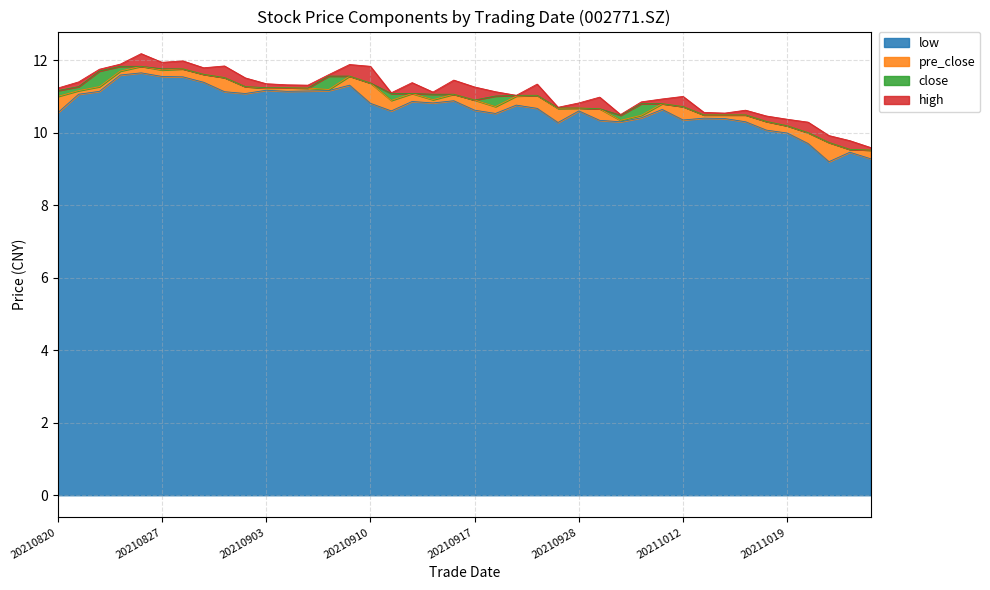

Where does the low series first go above 10?

20210820